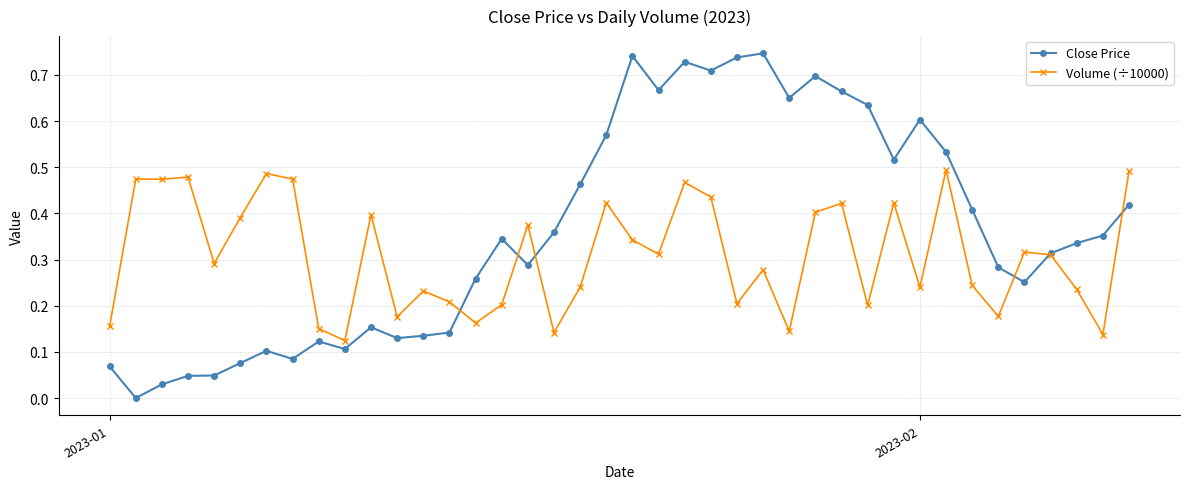

Count the number of data series in this chart.

2